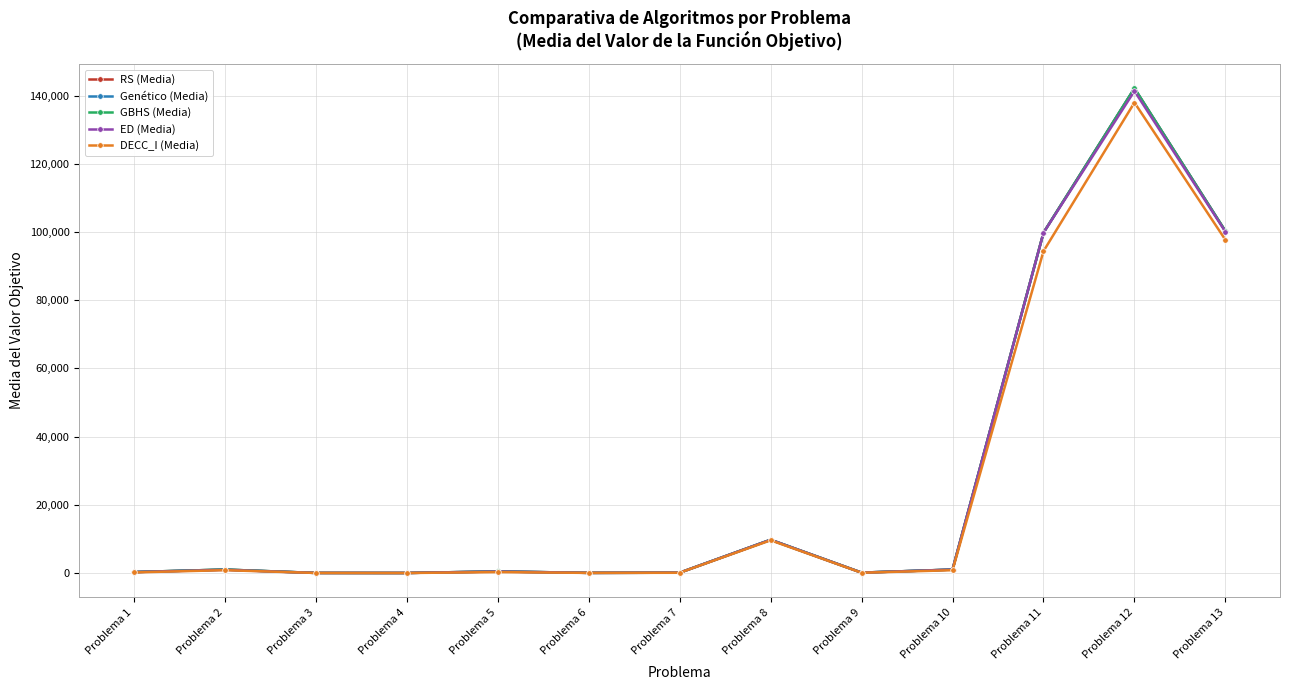

True or false: DECC_I (Media) has a value of 137946.8 at Problema 12.

True